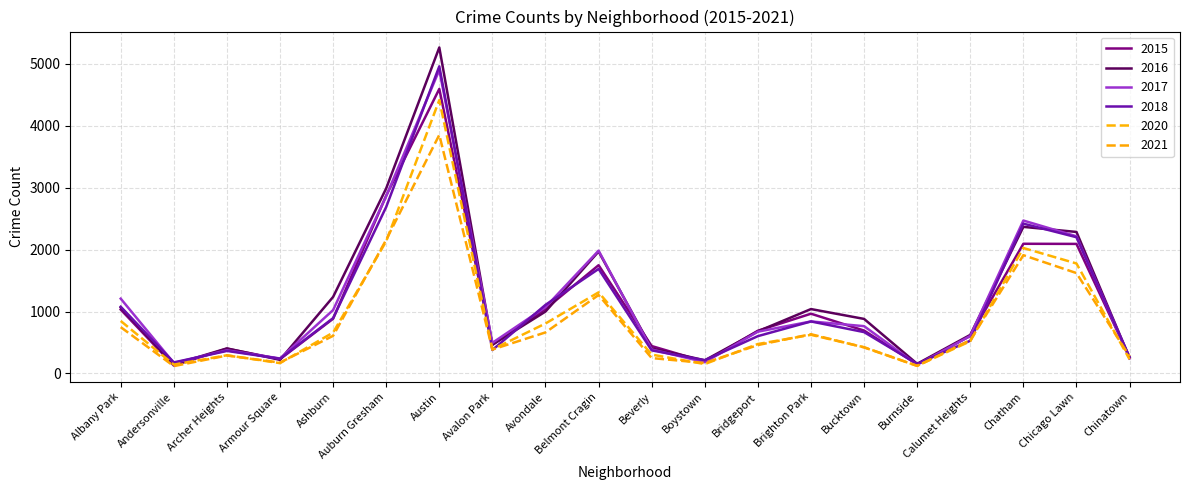

Does the chart have visible grid lines?

Yes